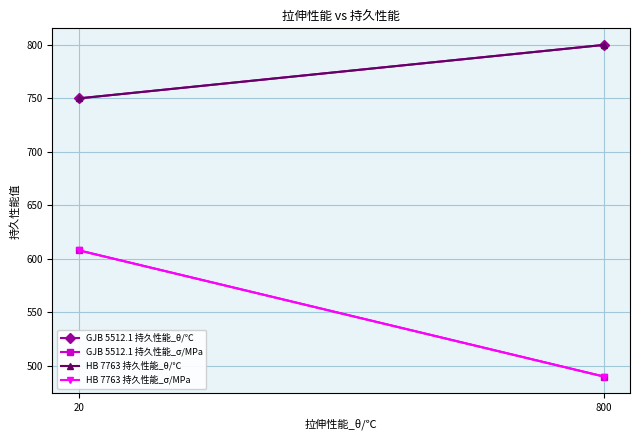

What is the sum of the GJB 5512.1 持久性能_σ/MPa values at 800 and 20?

1098